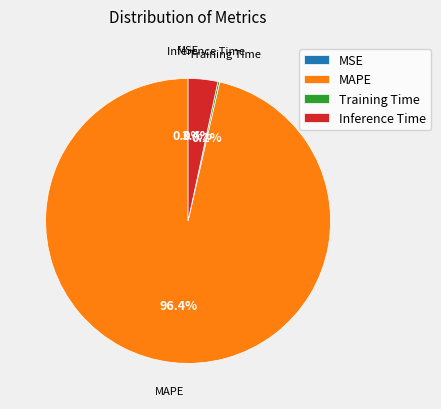

Between MAPE and Inference Time, which is larger?

MAPE